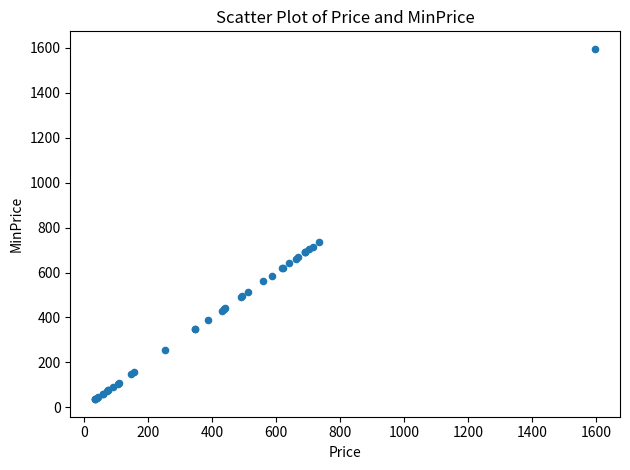

What Y value in the scatter plot is closest to 815?

735.4